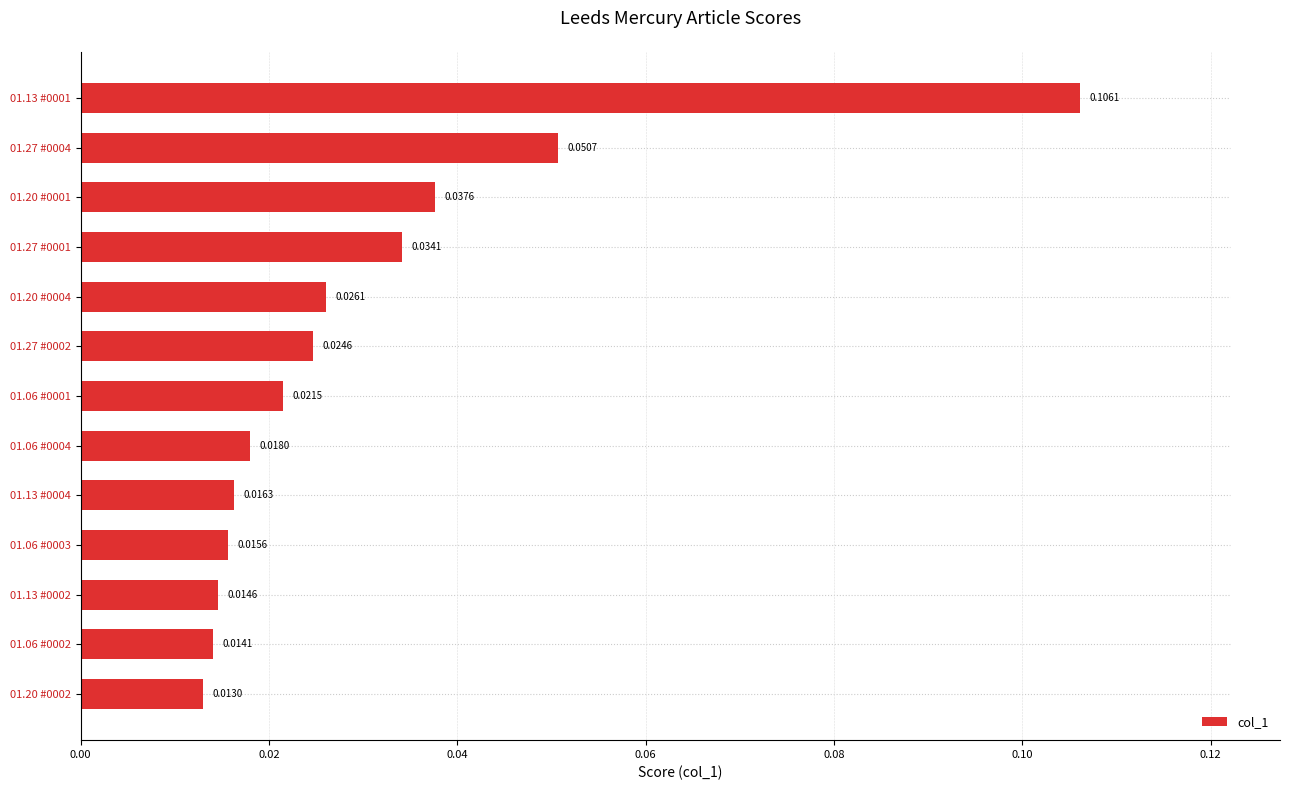

List the labels in order of value, largest first.

01.13 #0001, 01.27 #0004, 01.20 #0001, 01.27 #0001, 01.20 #0004, 01.27 #0002, 01.06 #0001, 01.06 #0004, 01.13 #0004, 01.06 #0003, 01.13 #0002, 01.06 #0002, 01.20 #0002